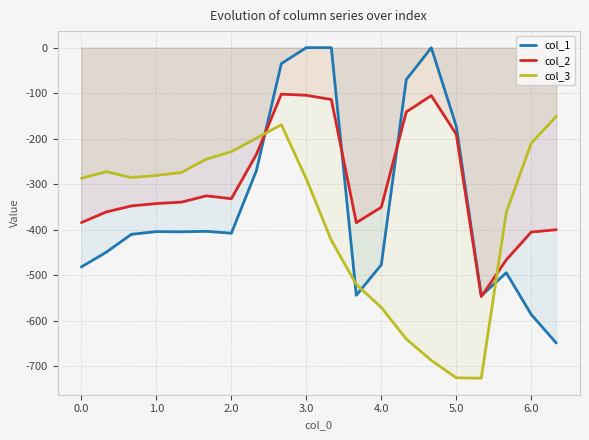

Which series ends up on top after the final intersection of col_3 and col_1?

col_3